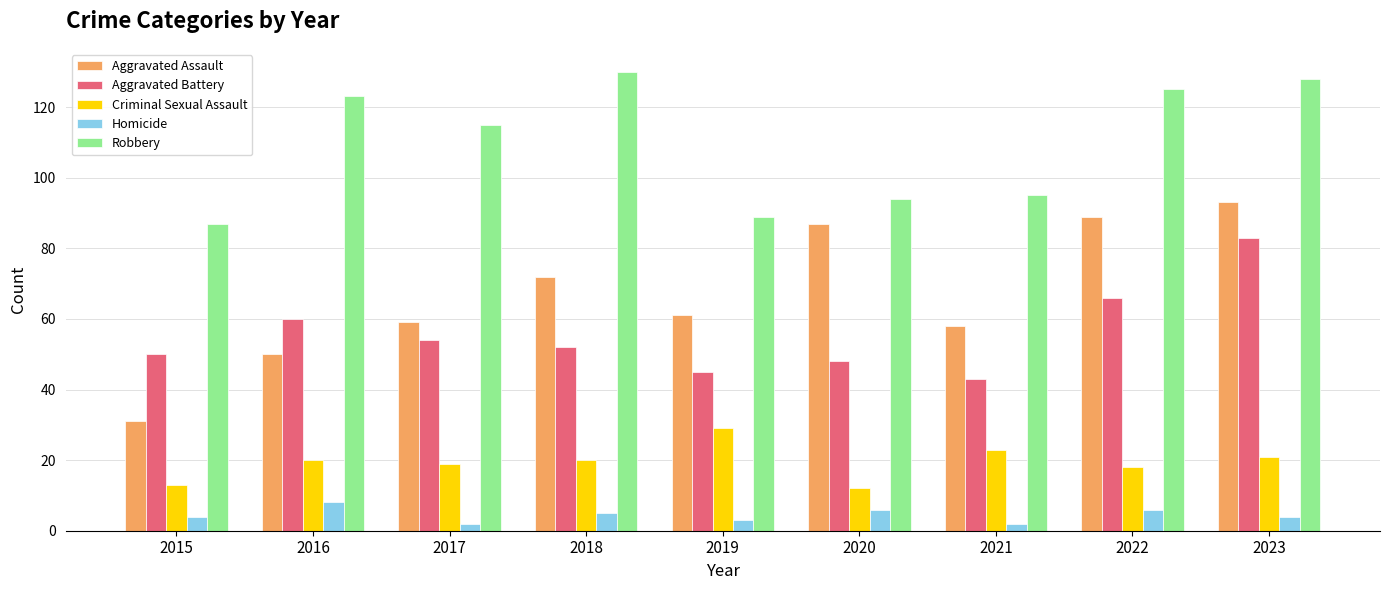

Count the number of categories in the chart.

9